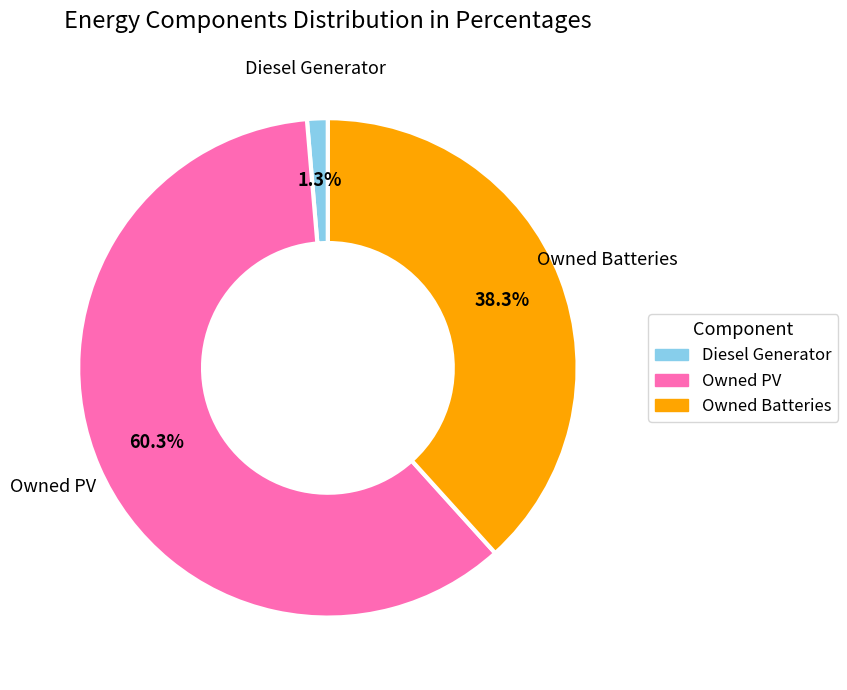

Combined, do Owned PV and Owned Batteries account for over 50%?

Yes